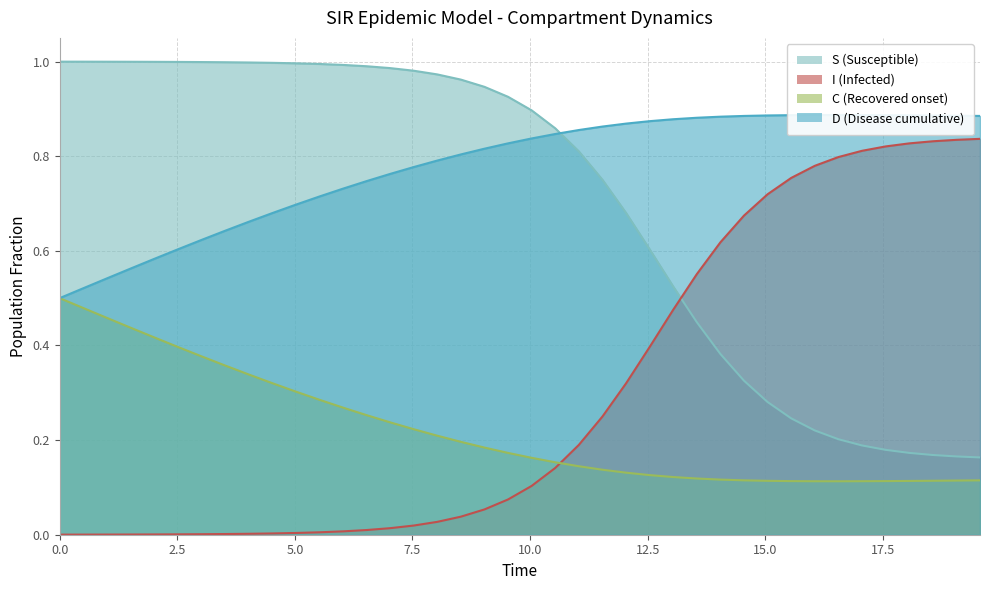

What is the average value of the D series?

0.8